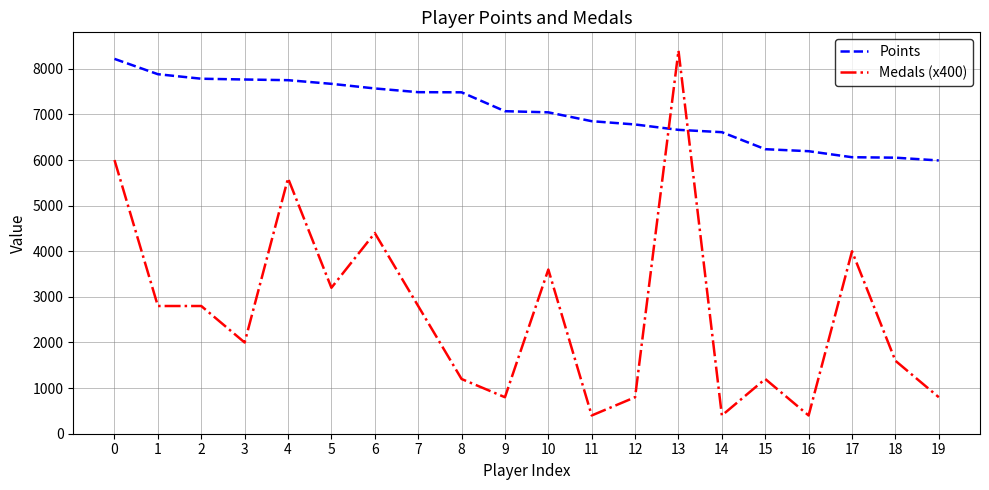

Which category has the highest value across all series?

13